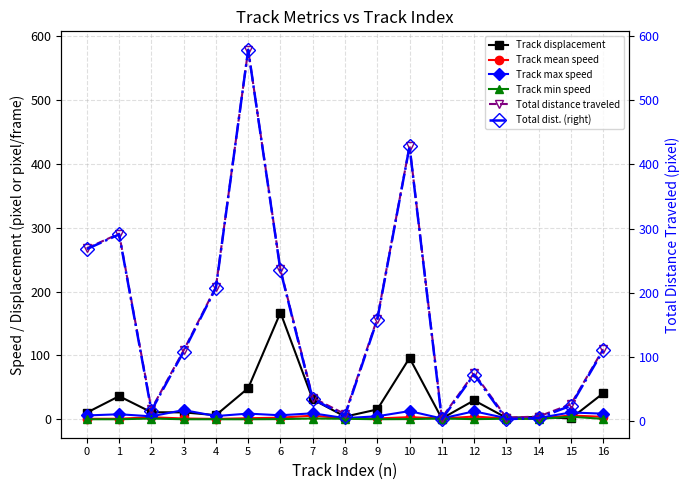

Between 6 and 10, which series saw the biggest shift?

Total distance traveled